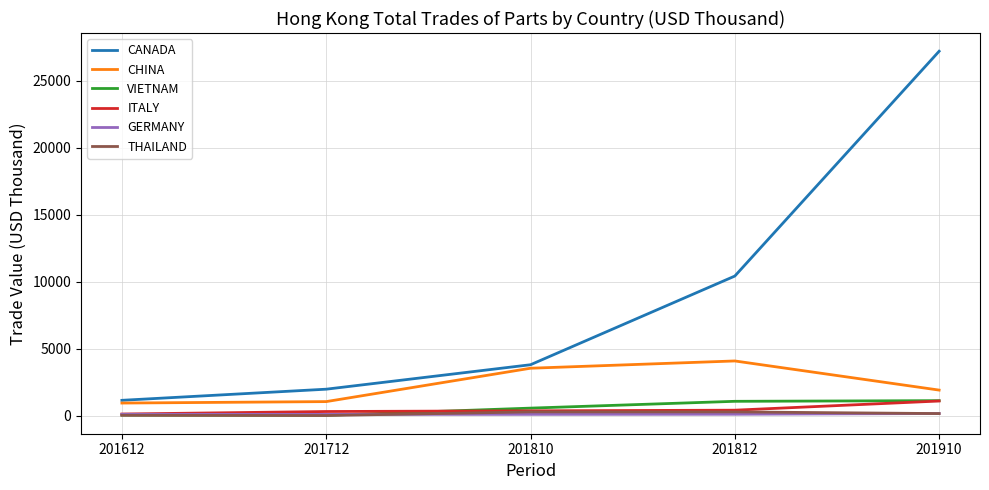

Which series has the largest range (max minus min)?

CANADA